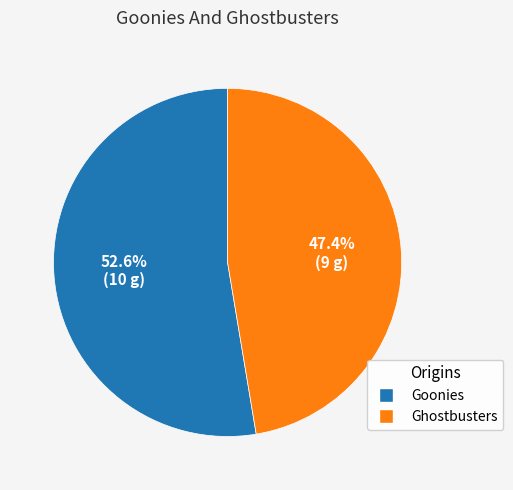

Is there a majority slice in this chart?

Yes